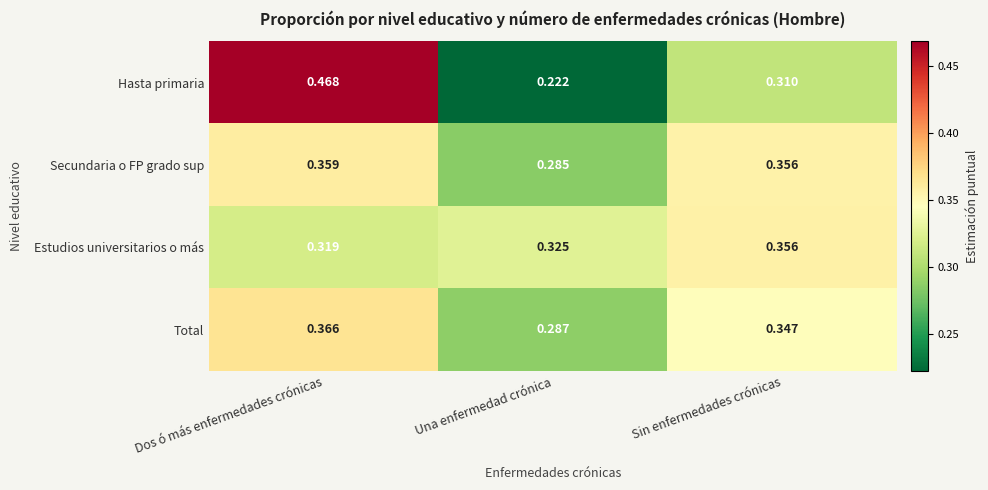

Rank the categories by Secundaria o FP grado sup value from highest to lowest.

Dos ó más enfermedades crónicas, Sin enfermedades crónicas, Una enfermedad crónica